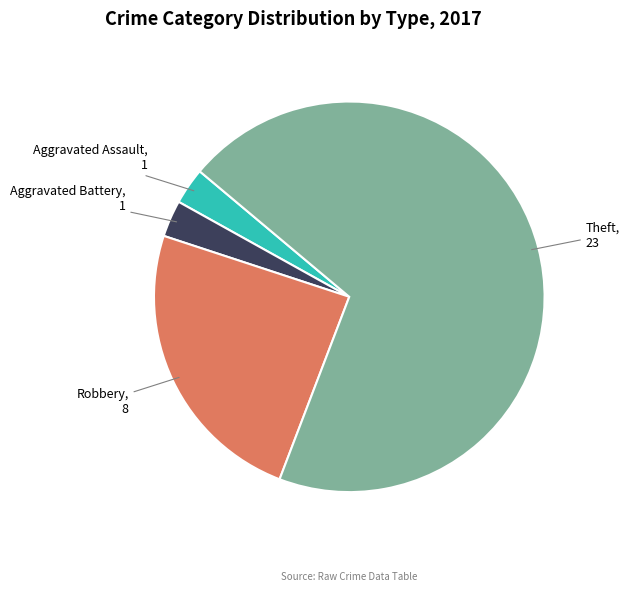

Which category has the biggest portion of the pie?

Theft